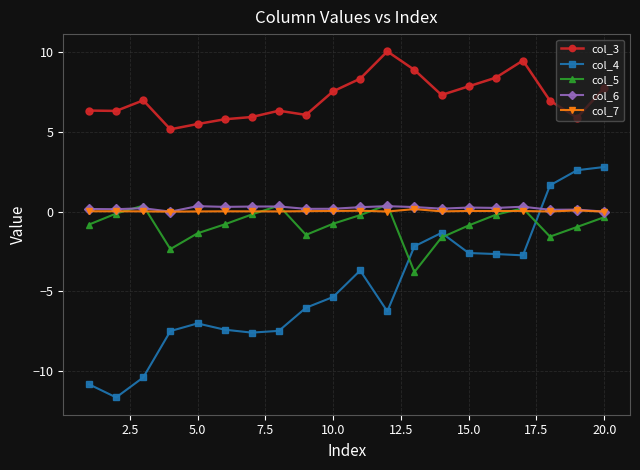

Which series has the largest total across all categories?

col_3